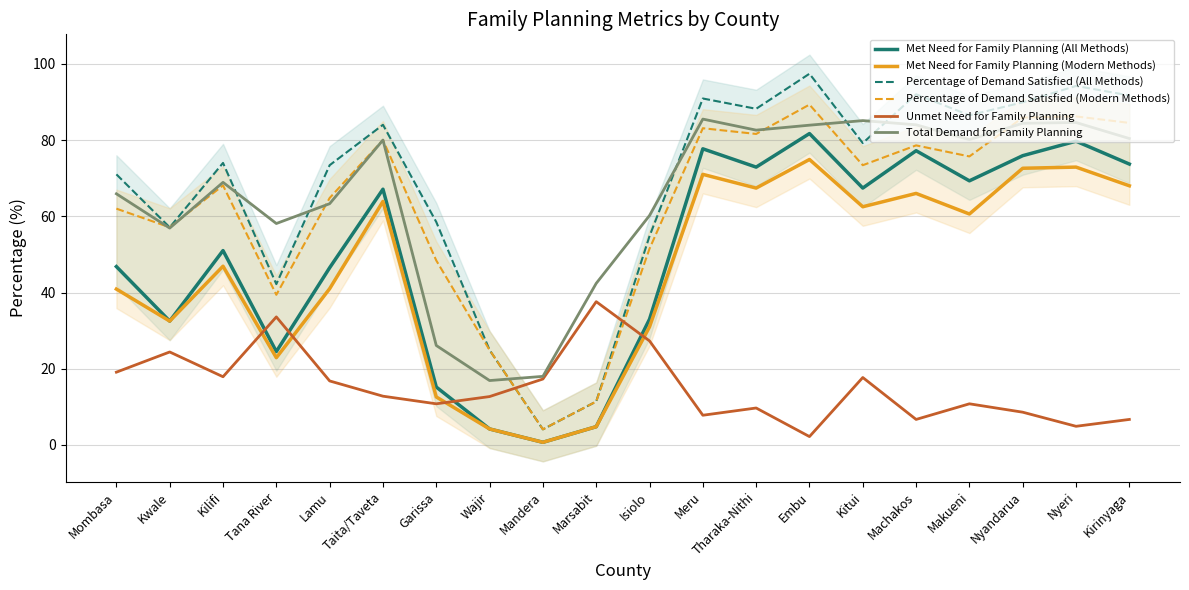

List the series in order of their peak value, lowest first.

Unmet Need for Family Planning, Met Need for Family Planning (Modern Methods), Met Need for Family Planning (All Methods), Total Demand for Family Planning, Percentage of Demand Satisfied (Modern Methods), Percentage of Demand Satisfied (All Methods)